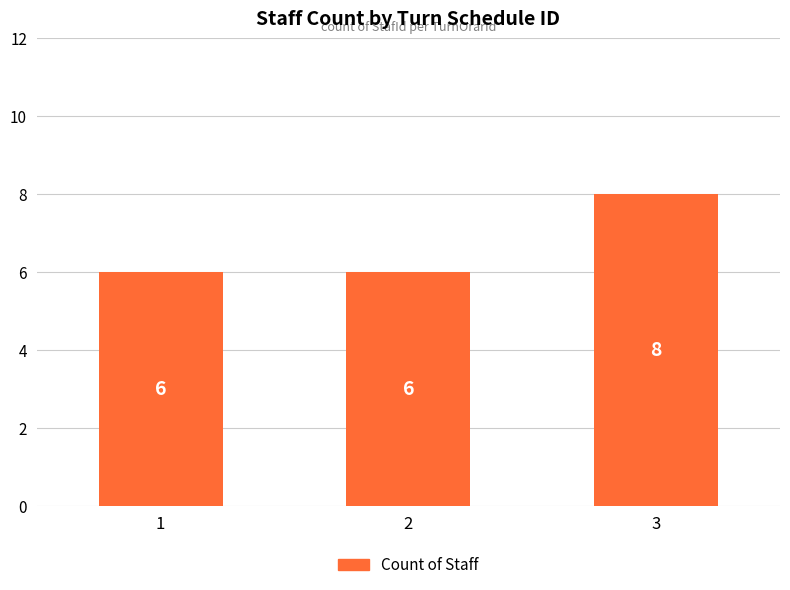

Which category has the highest value across all series?

3